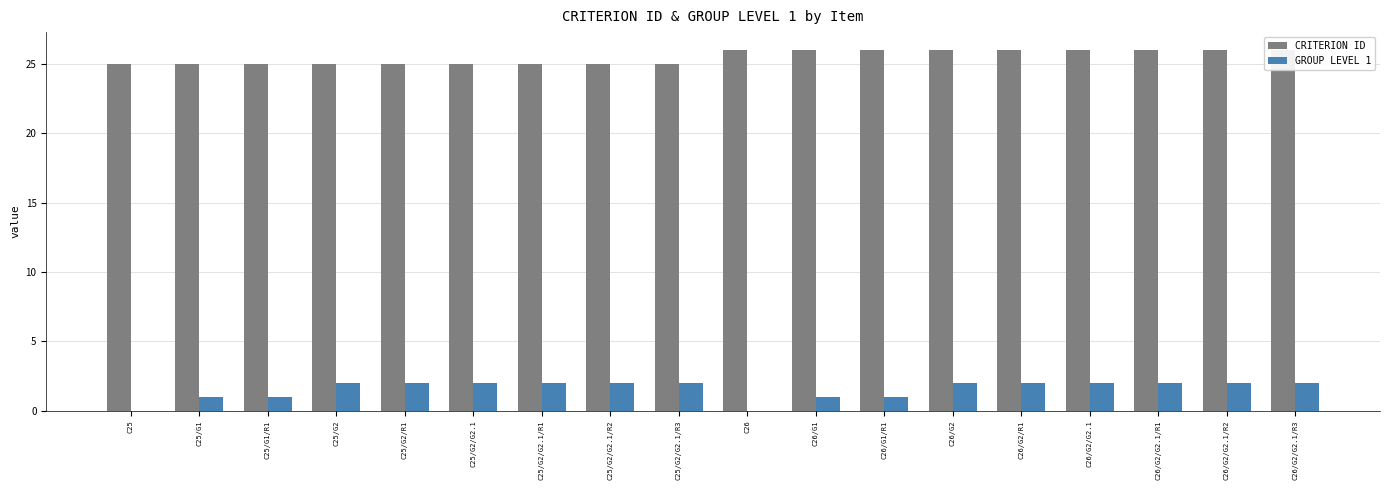

Does the chart contain any negative values?

No